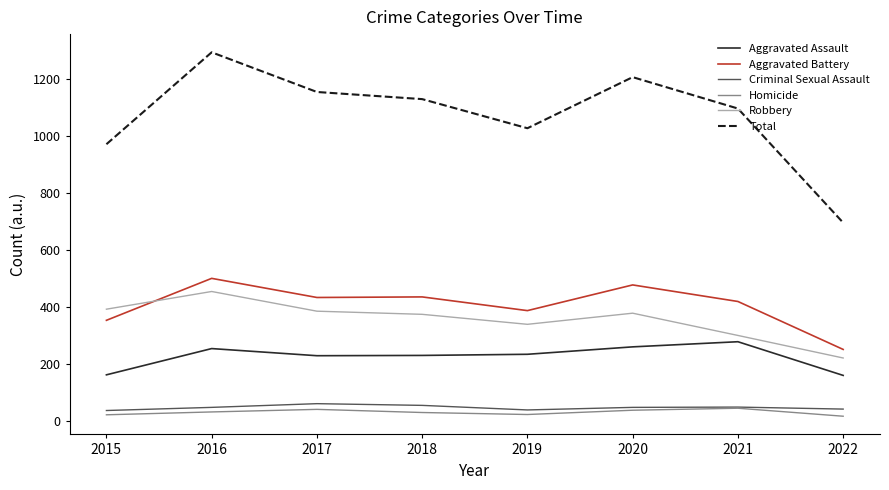

What is the difference between the highest and lowest values at 2020?

1167